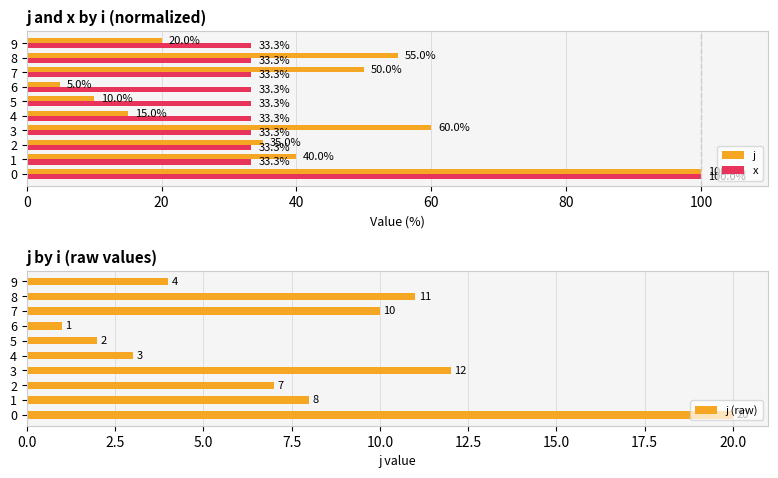

Is it true that x equals 33.3 at 5?

True